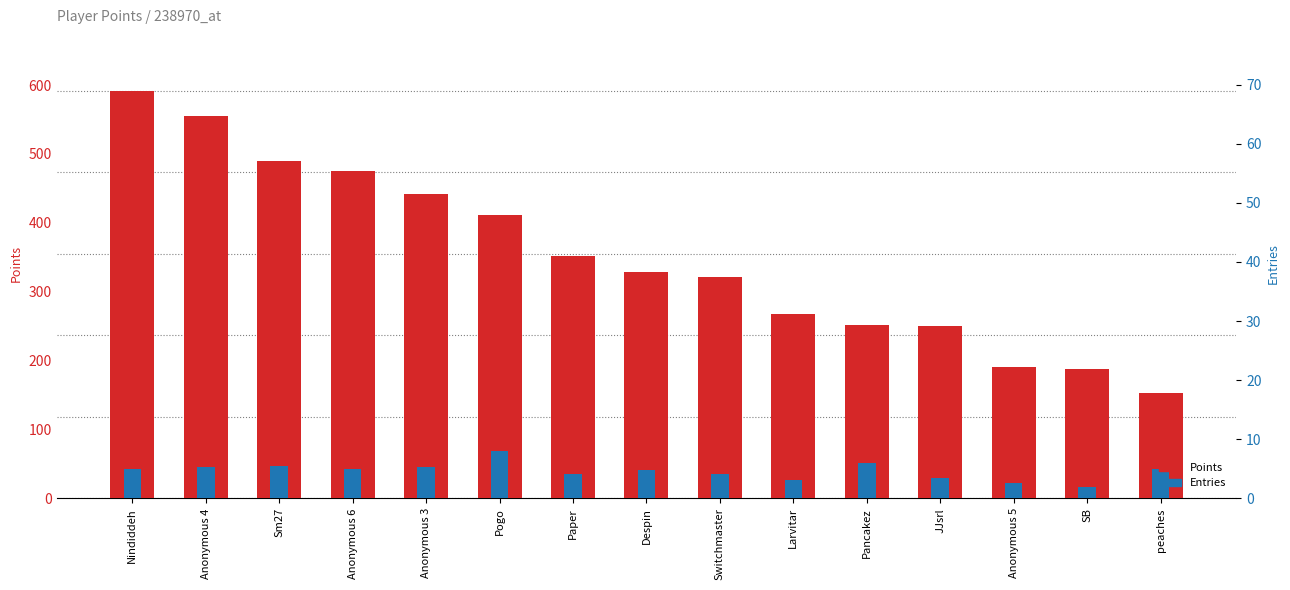

How many data points does each series have?

15